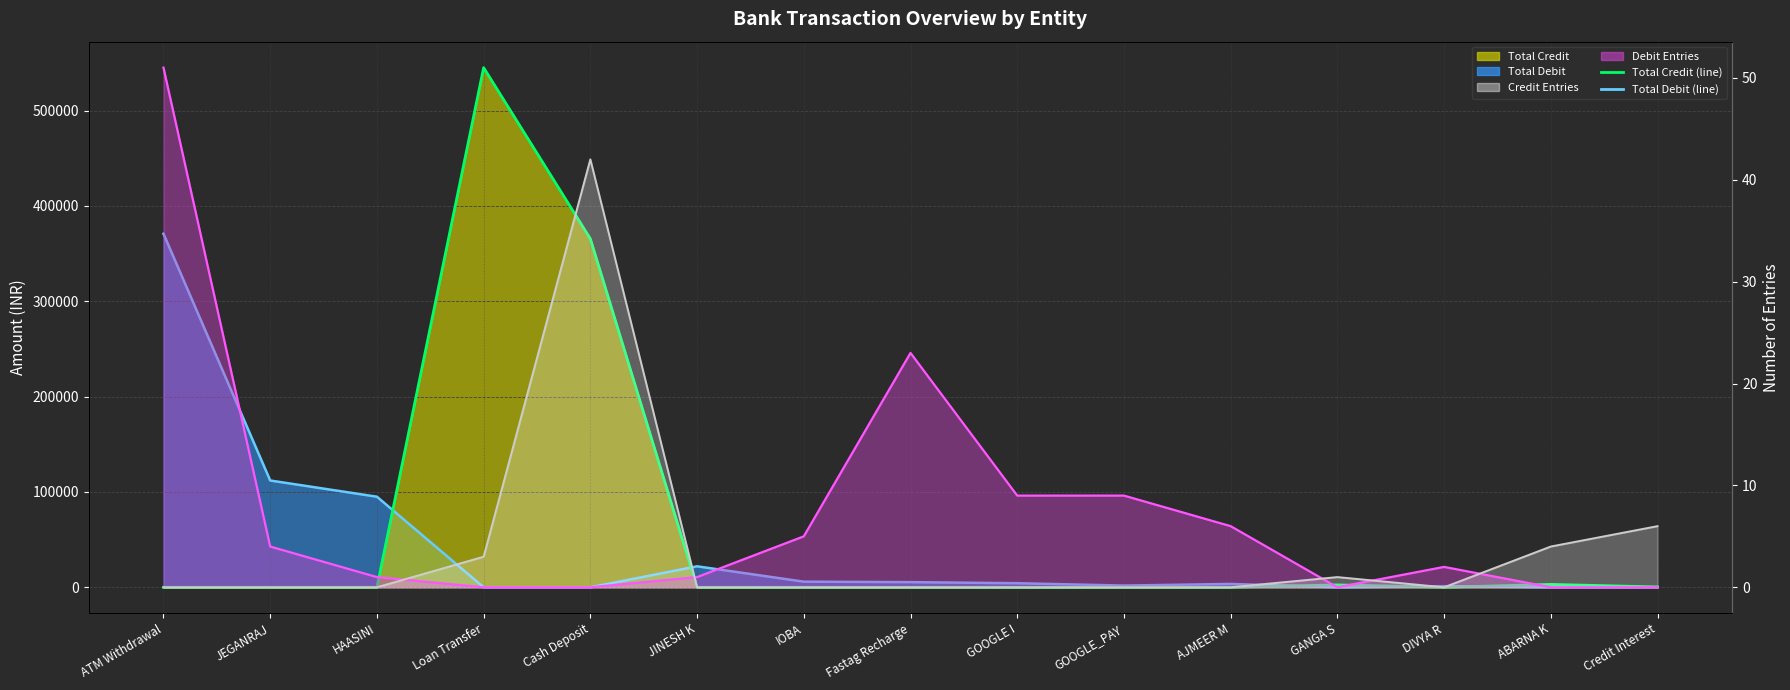

What is the sum of all Credit Entries (line) values?

56.0